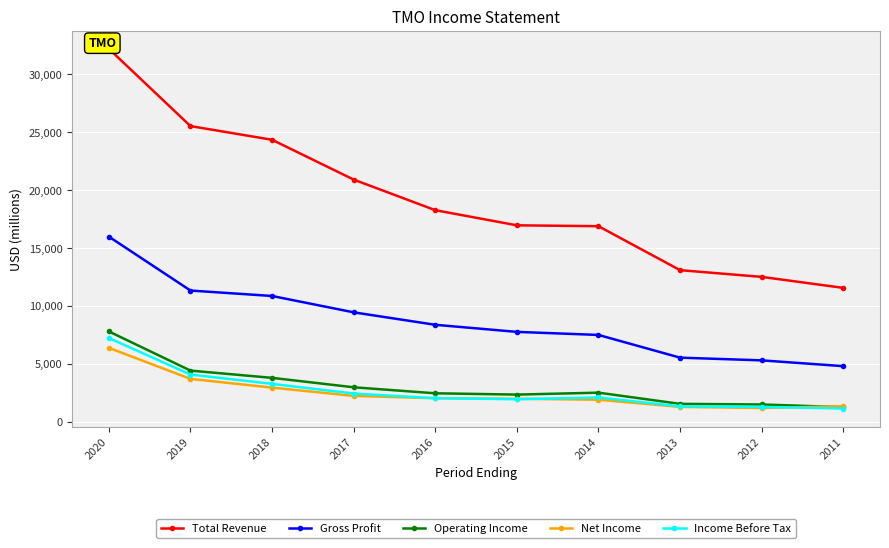

At which category is the sum across all series the highest?

2020